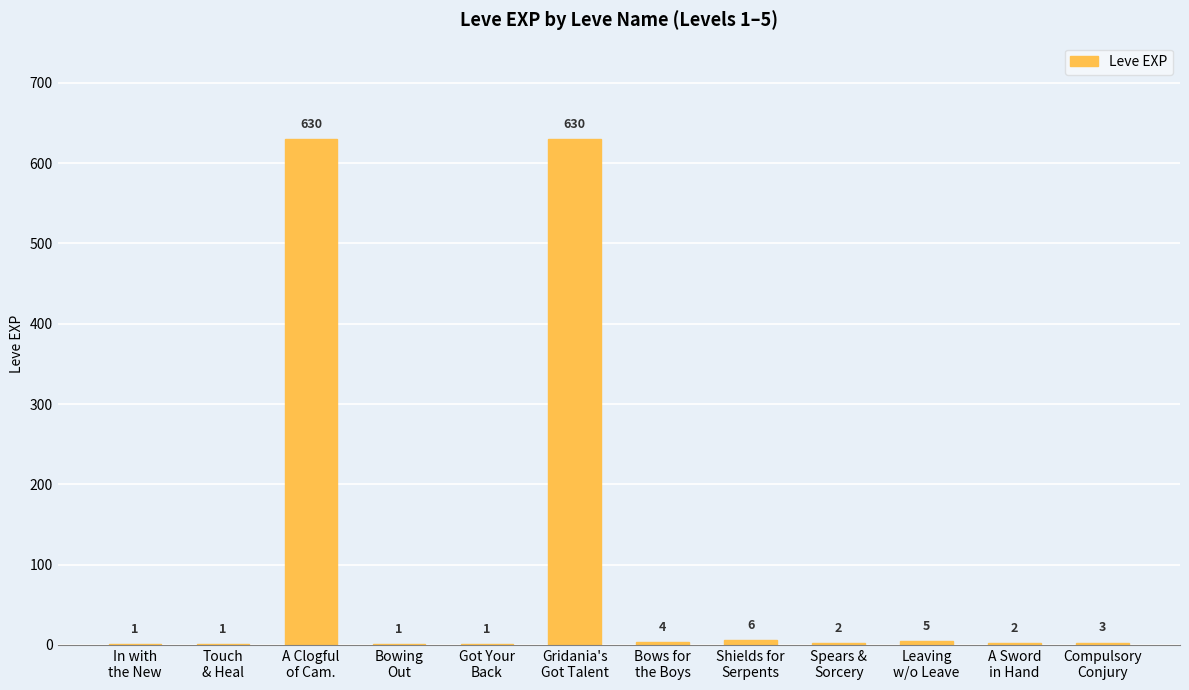

What is the sum of all values?

1286